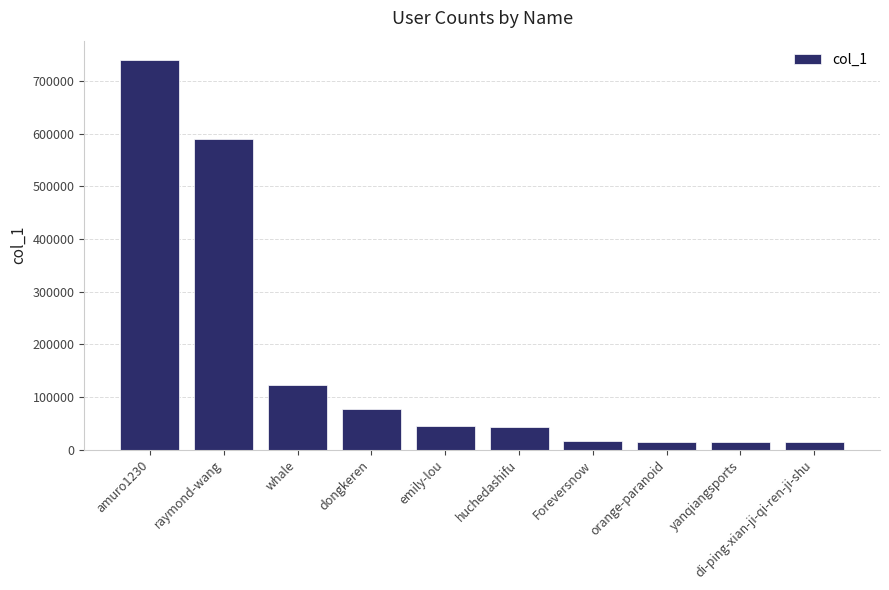

The value at dongkeren is 77629. True or false?

True